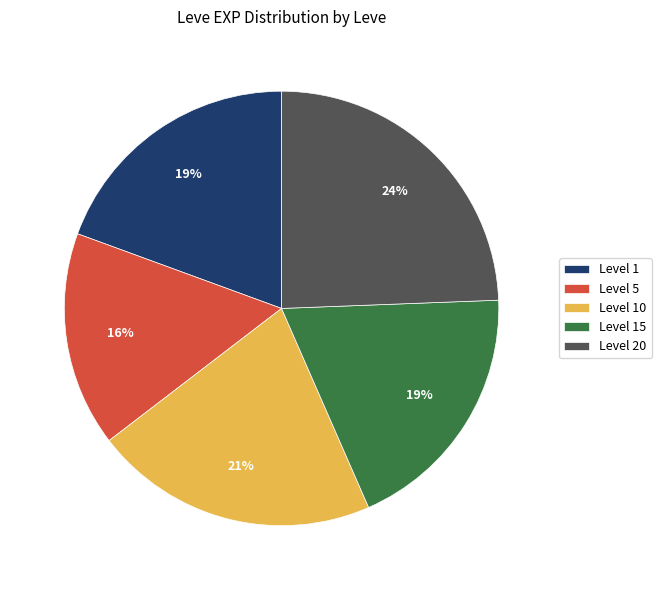

What is the ratio of the value at Level 15 to the value at Level 1?

1.0